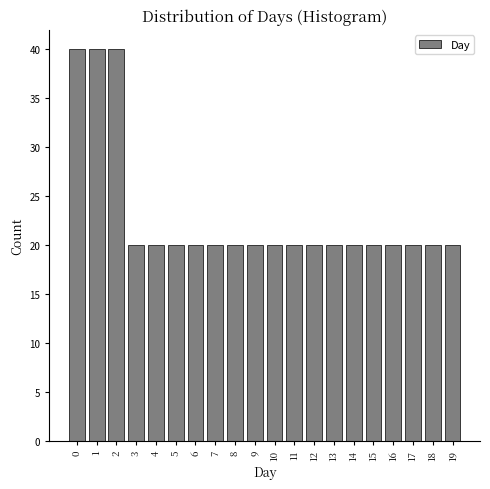

Reading left to right, list all the values displayed in this chart.

0=40	1=40	2=40	3=20	4=20	5=20	6=20	7=20	8=20	9=20	10=20	11=20	12=20	13=20	14=20	15=20	16=20	17=20	18=20	19=20